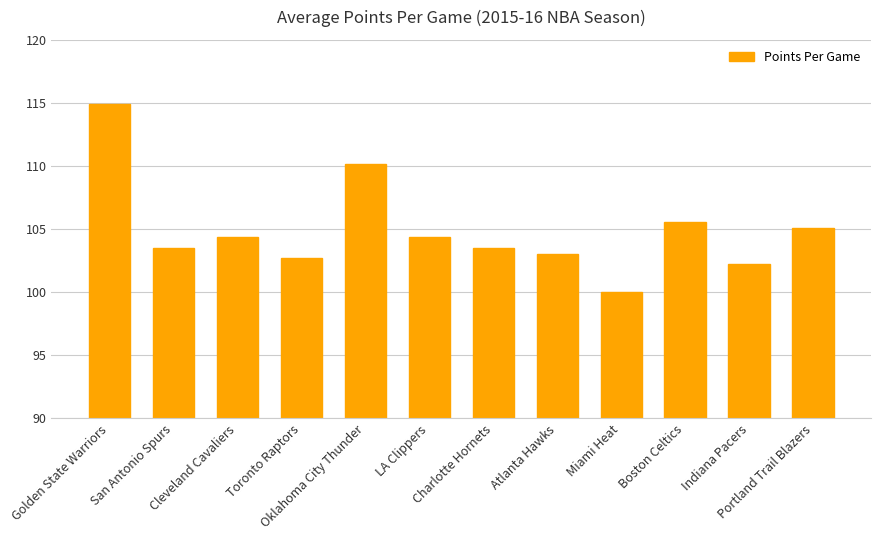

Which category has the highest value across all series?

Golden State Warriors